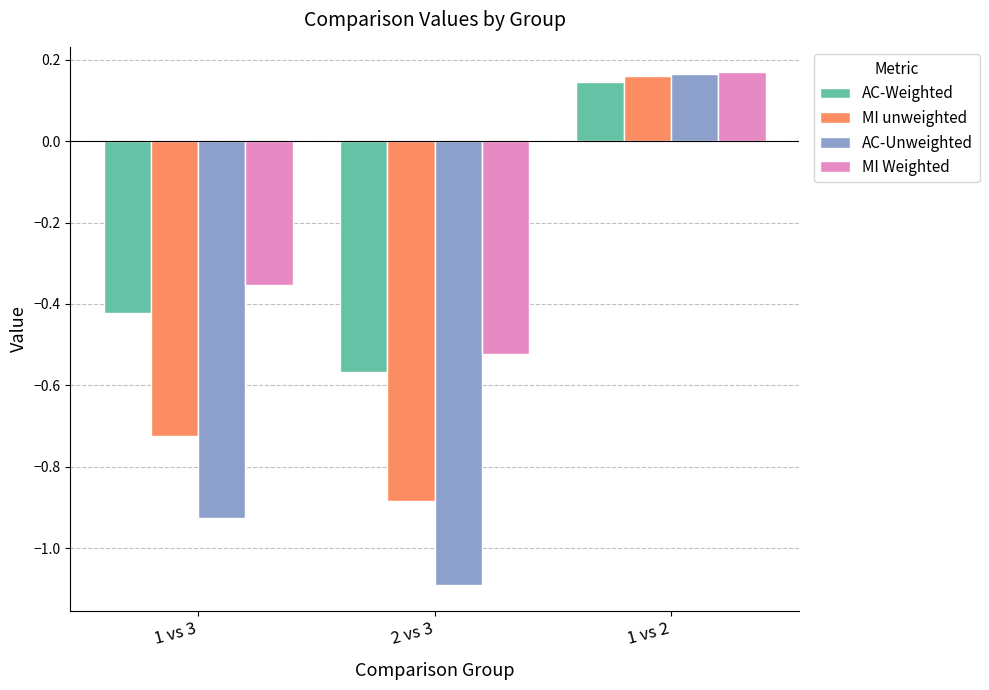

Which series changed the most between 1 vs 3 and 1 vs 2?

AC-Unweighted